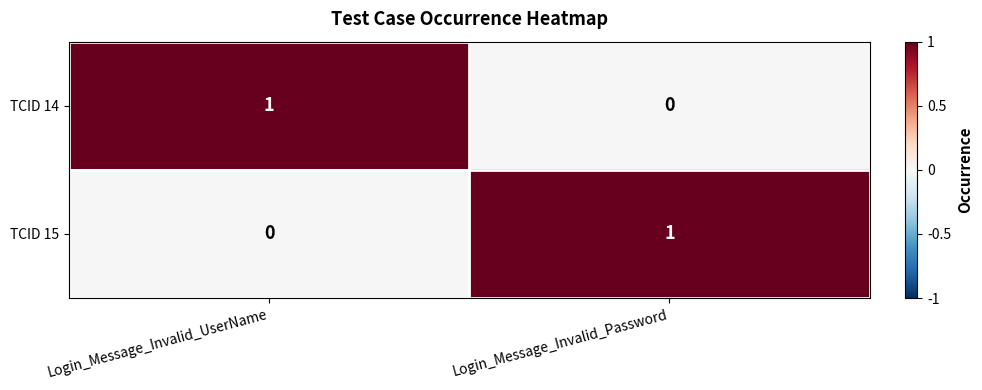

At which label is TCID 15 closest to 0?

Login_Message_Invalid_UserName